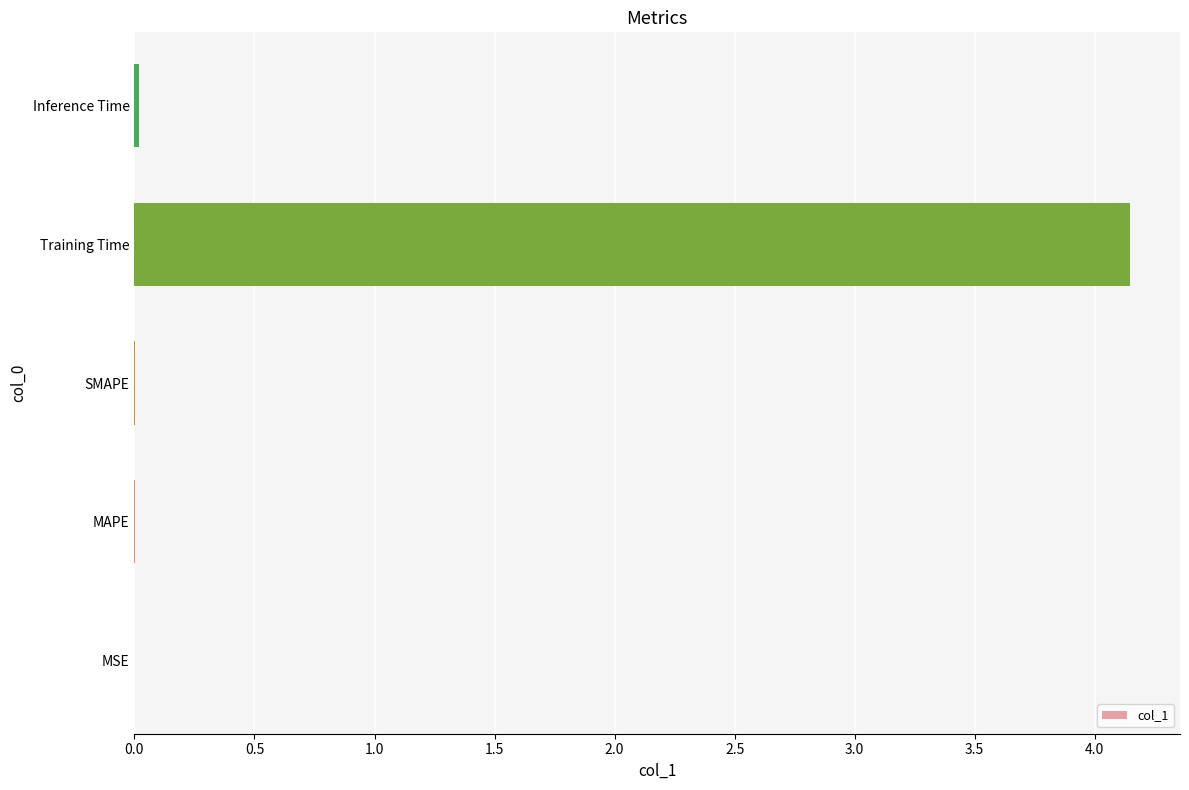

The value at MAPE is 0.0. True or false?

True